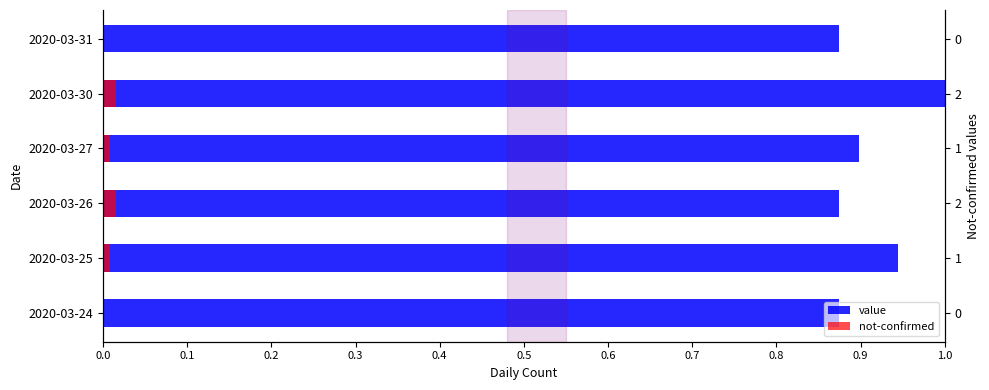

At how many categories does at least one series exceed 0?

6